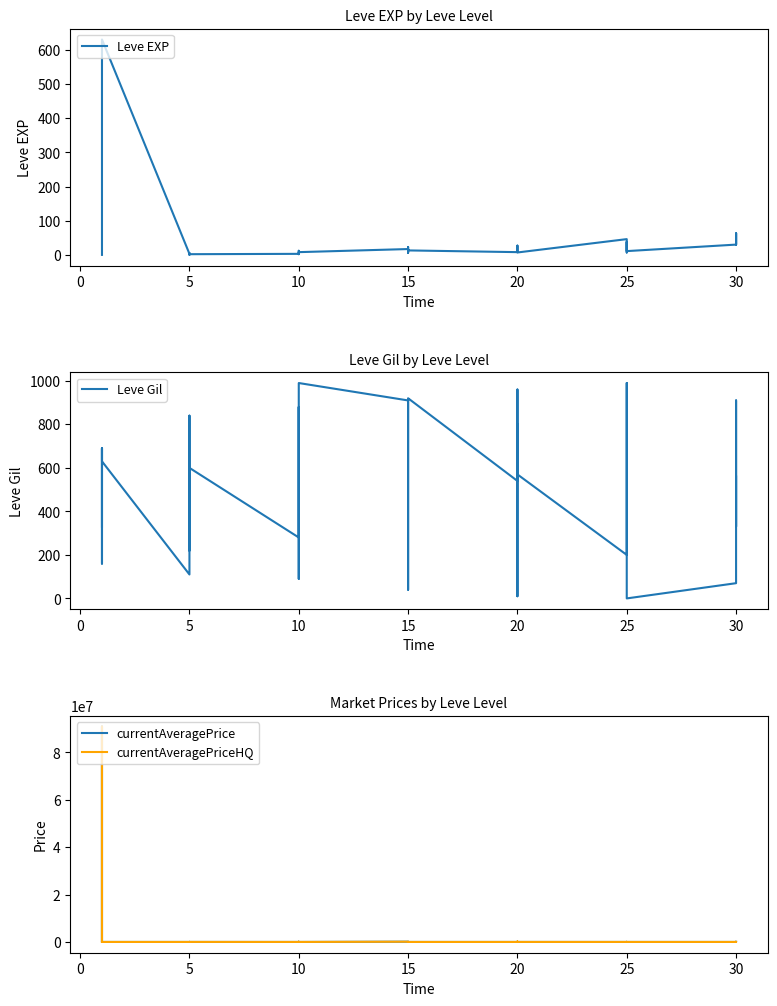

What is the value of the Leve EXP point at the 1st from the left?

1